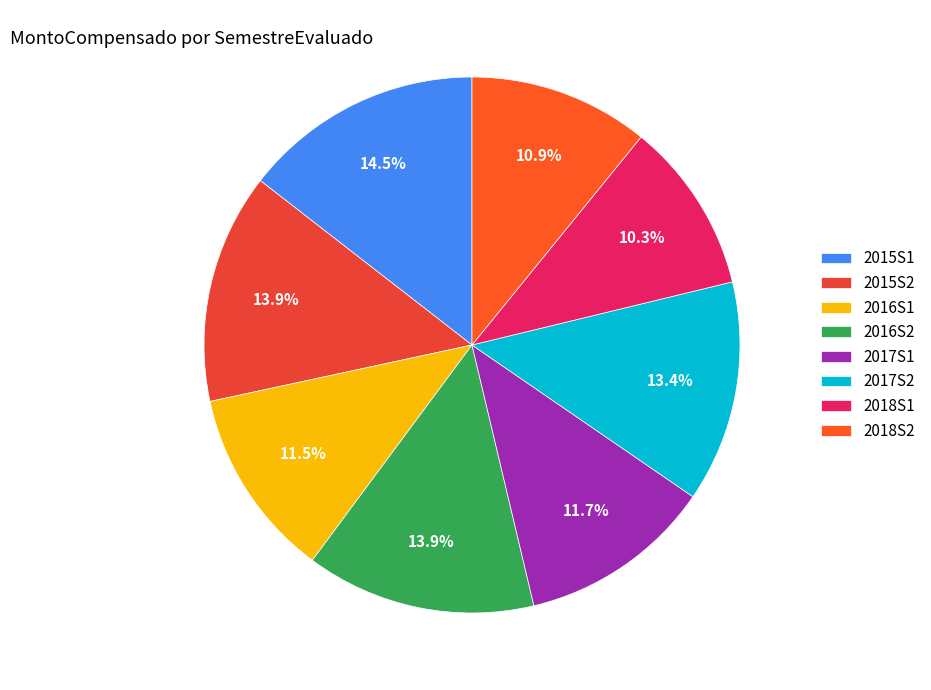

Does 2018S1 represent more than half of the total?

No